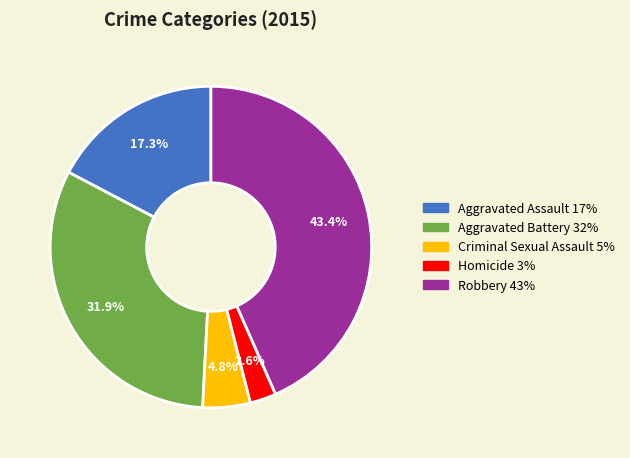

To the nearest percent, what is the combined percentage of Robbery and Homicide?

46%